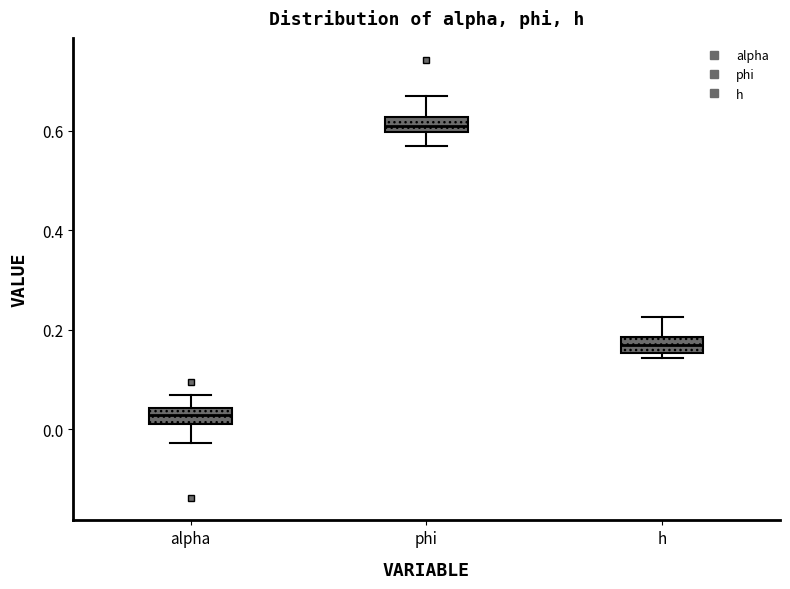

Reading left to right, read every box against the y-axis: the position of its median line, the range the box covers, and the ends of its whiskers. The values are not printed on the chart, so give them approximately, as read against the axis.

alpha: median 0.02, box 0.00 to 0.04, whiskers -0.02 to 0.06
phi: median 0.60 (inside the box), box 0.60 to 0.62, whiskers 0.56 to 0.66
h: median 0.16 (inside the box), box 0.16 to 0.18, whiskers 0.14 to 0.22